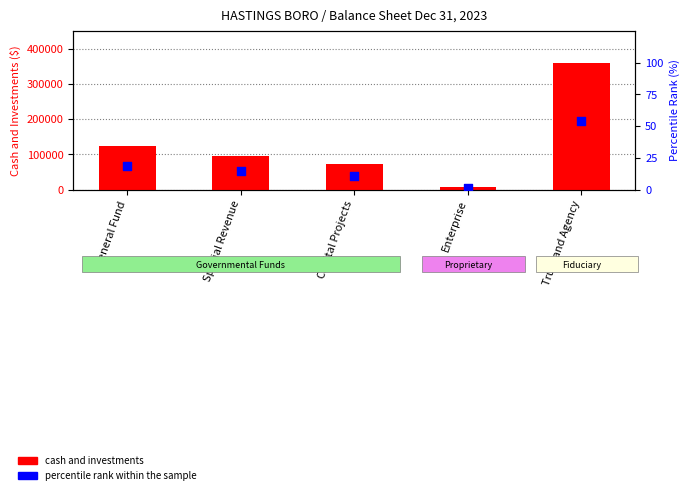

Which series has the largest total across all categories?

cash and investments